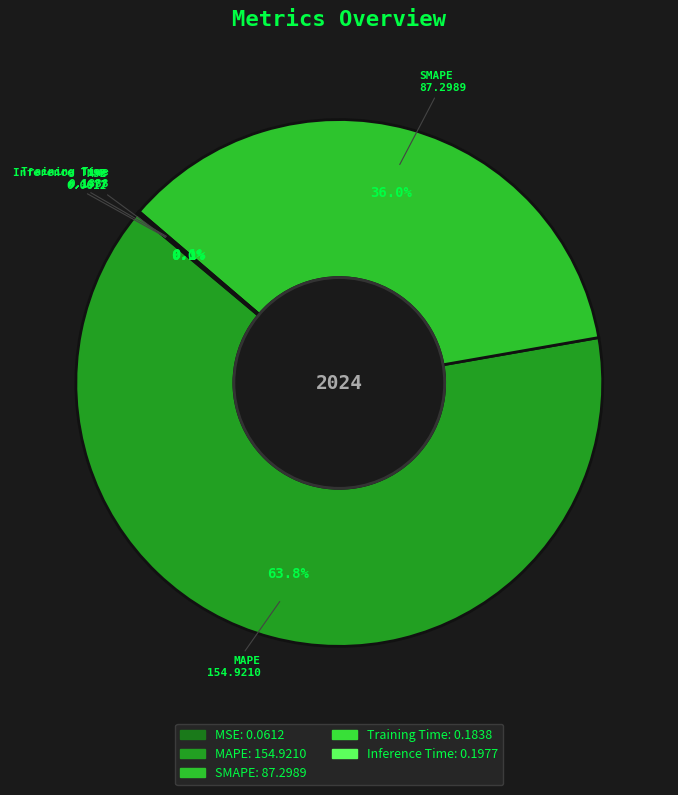

What portion of the pie excludes SMAPE?

64.0%